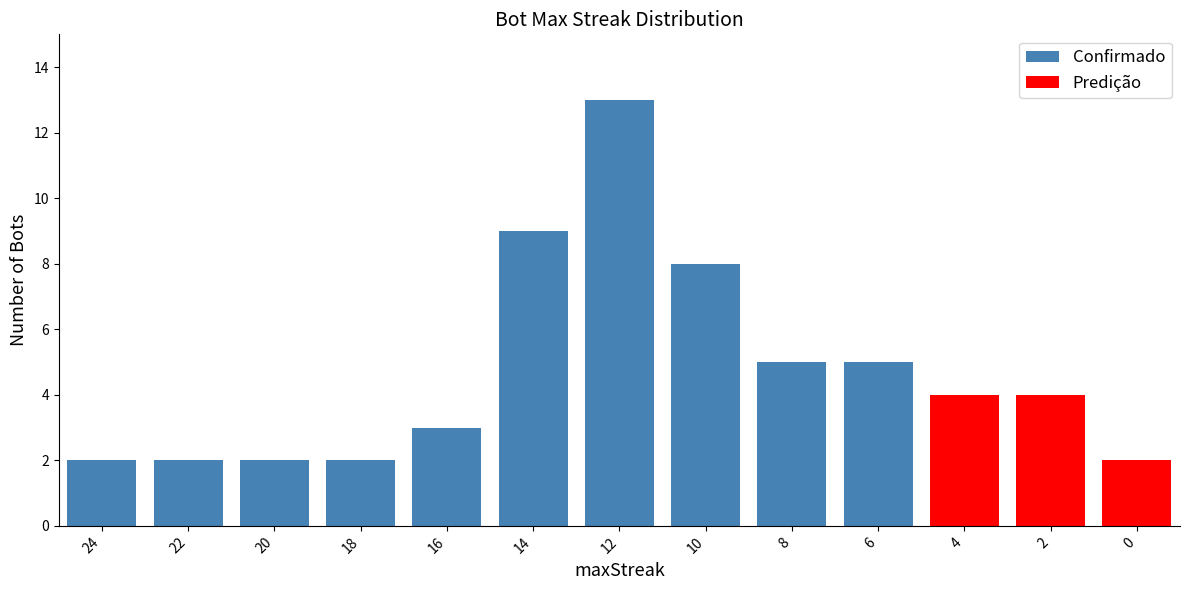

True or false: Confirmado has a value of 1 at 22.

False